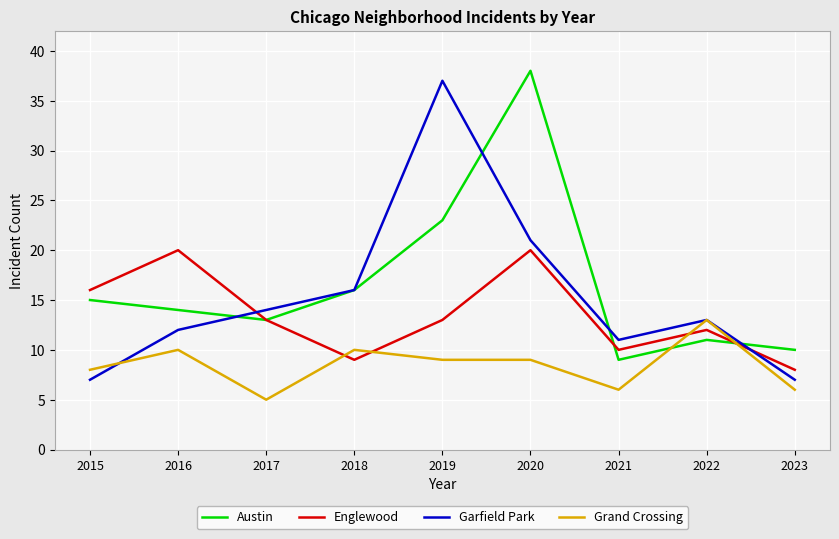

How many lines are shown in the chart?

4